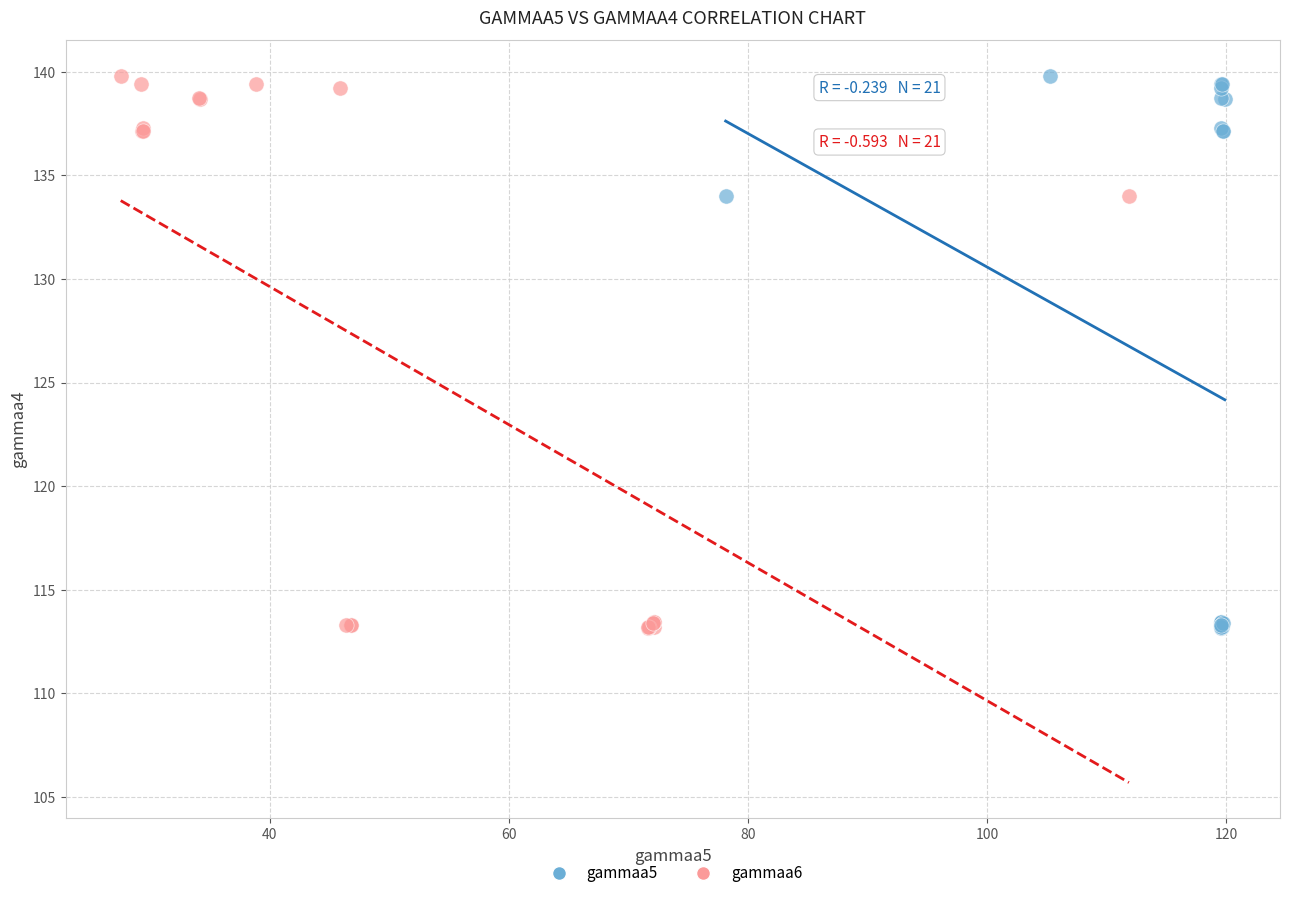

What are all the series names shown in the legend?

gammaa5, gammaa6